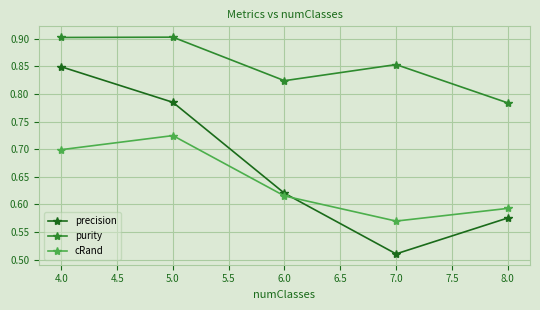

Which series changed the most between 6.0 and 7.0?

precision